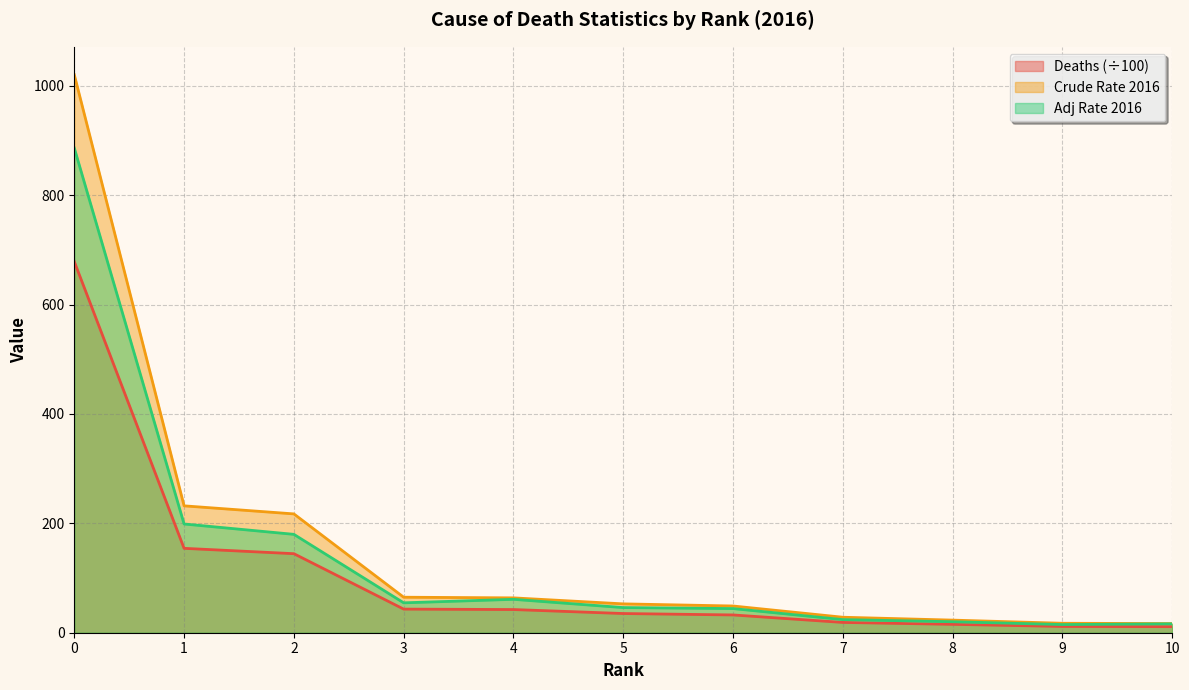

What are all the series names shown in the legend?

Deaths (÷100), Crude Rate 2016, Adj Rate 2016